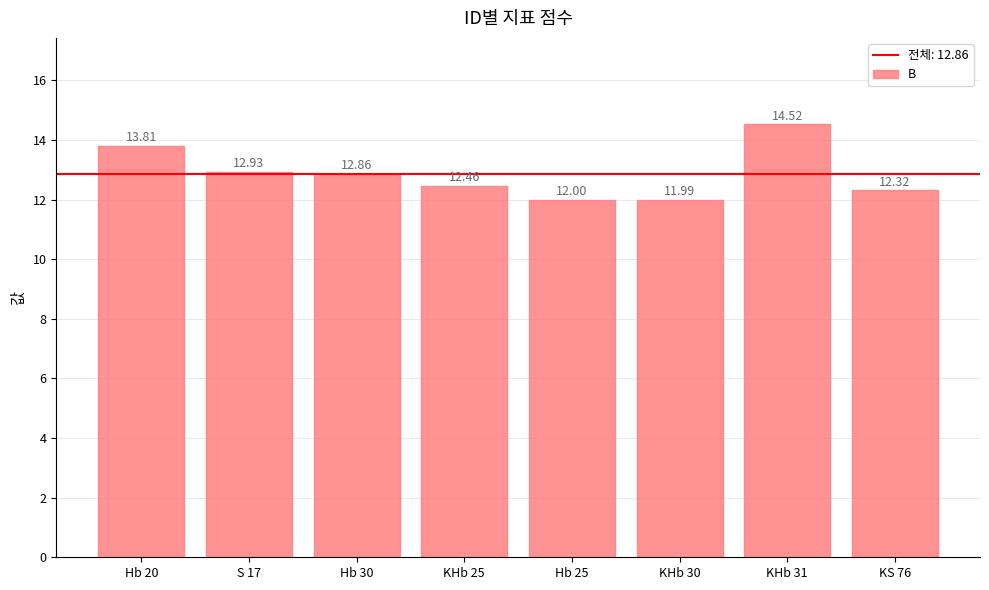

The chart shows a value of 13.8 at Hb 20. True or false?

True